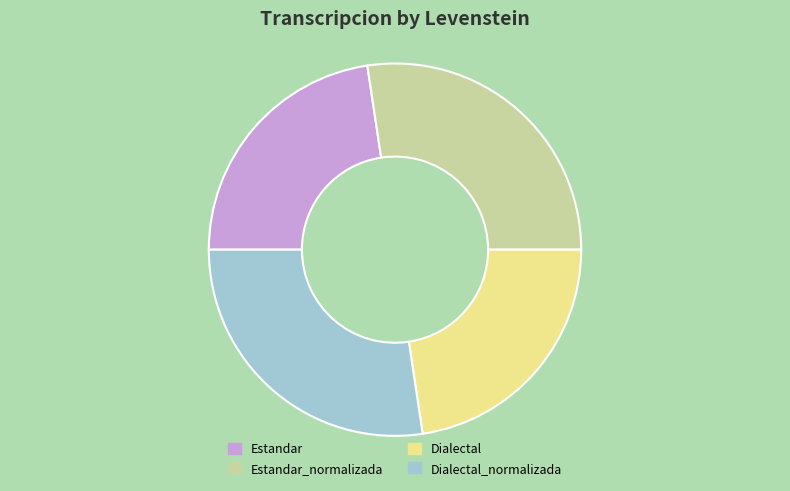

True or false: Dialectal_normalizada accounts for 15% of the total.

False